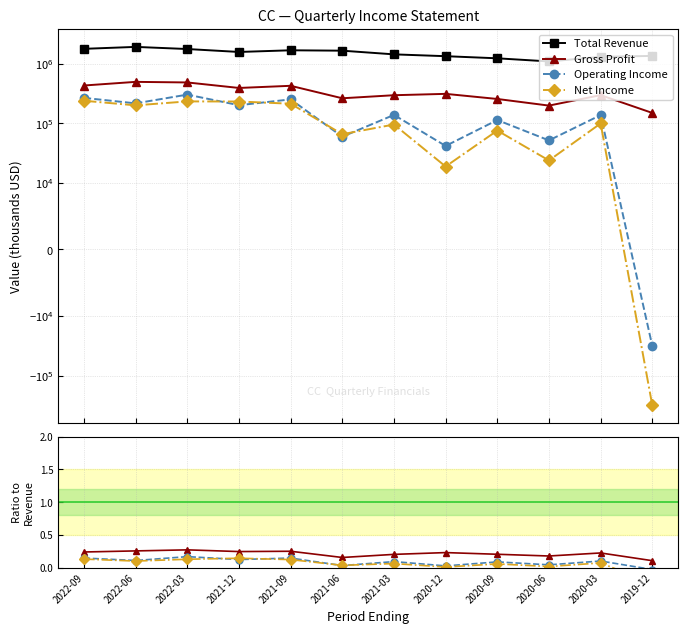

How many series are shown in this chart?

4